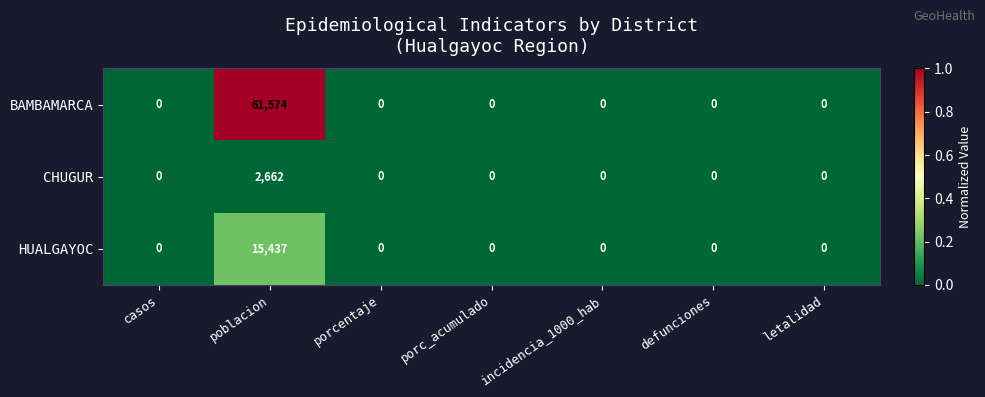

Rank the series by their average value, from lowest to highest.

CHUGUR, HUALGAYOC, BAMBAMARCA